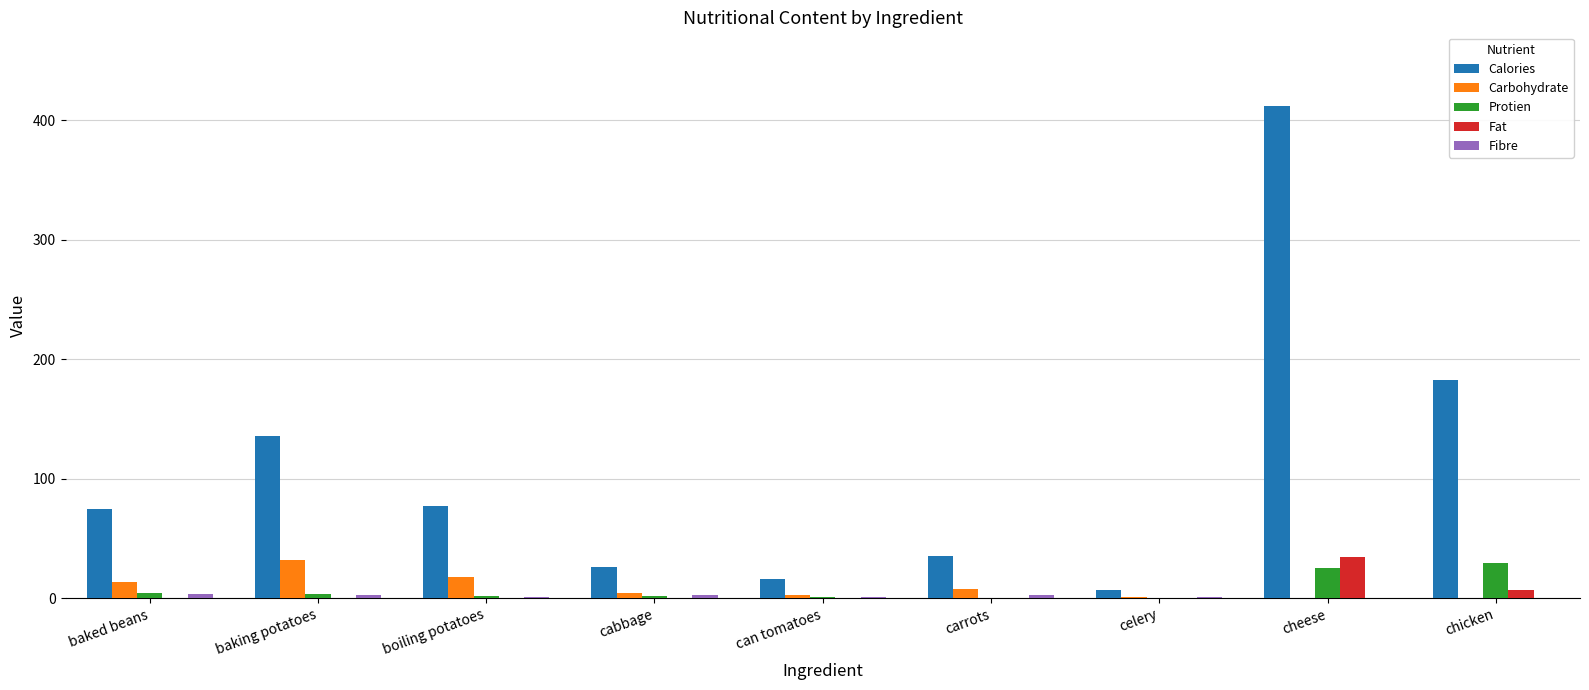

What is the sum of all Carbohydrate values?

79.3